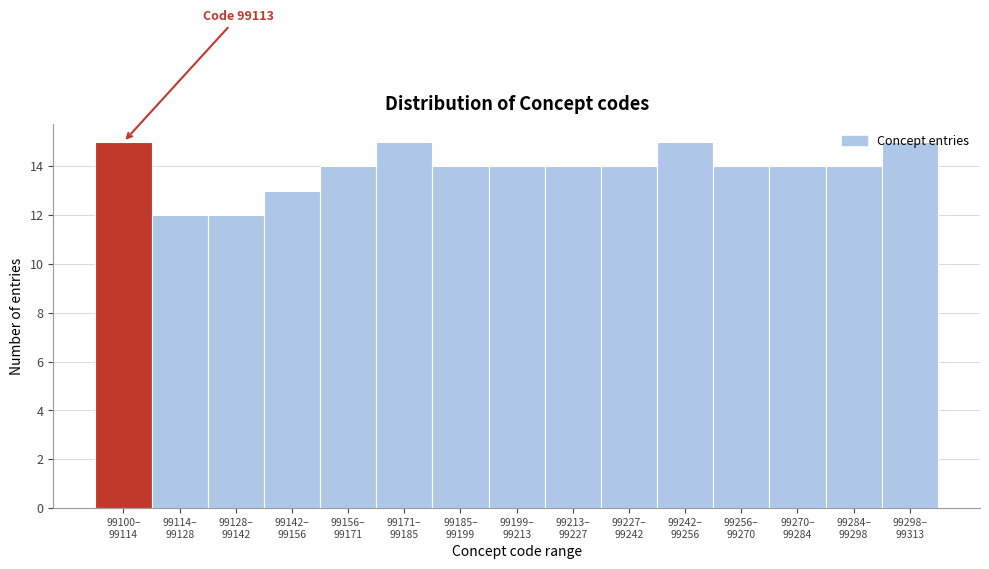

What is the difference between the maximum and minimum values?

3